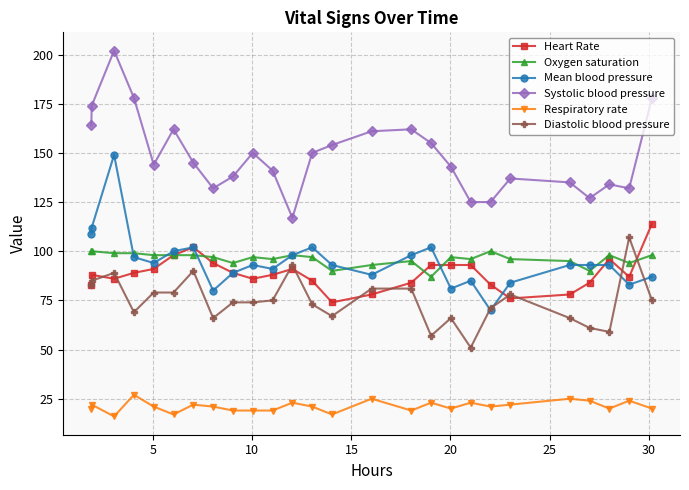

Which series has the largest range (max minus min)?

Systolic blood pressure